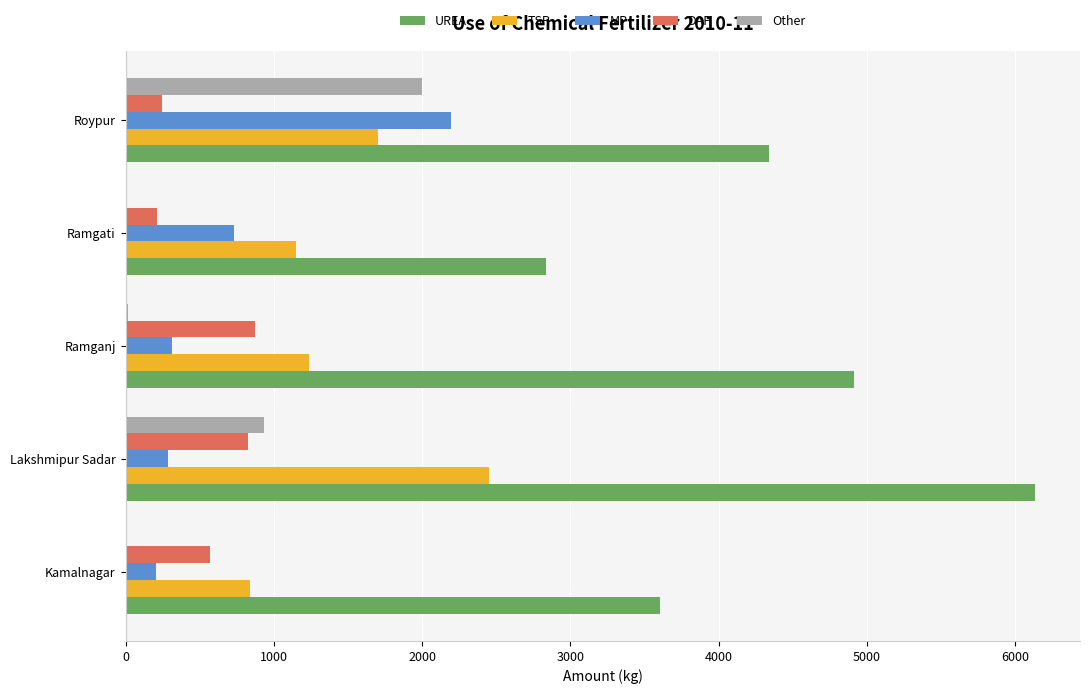

What is the sum of all TSP values?

7382